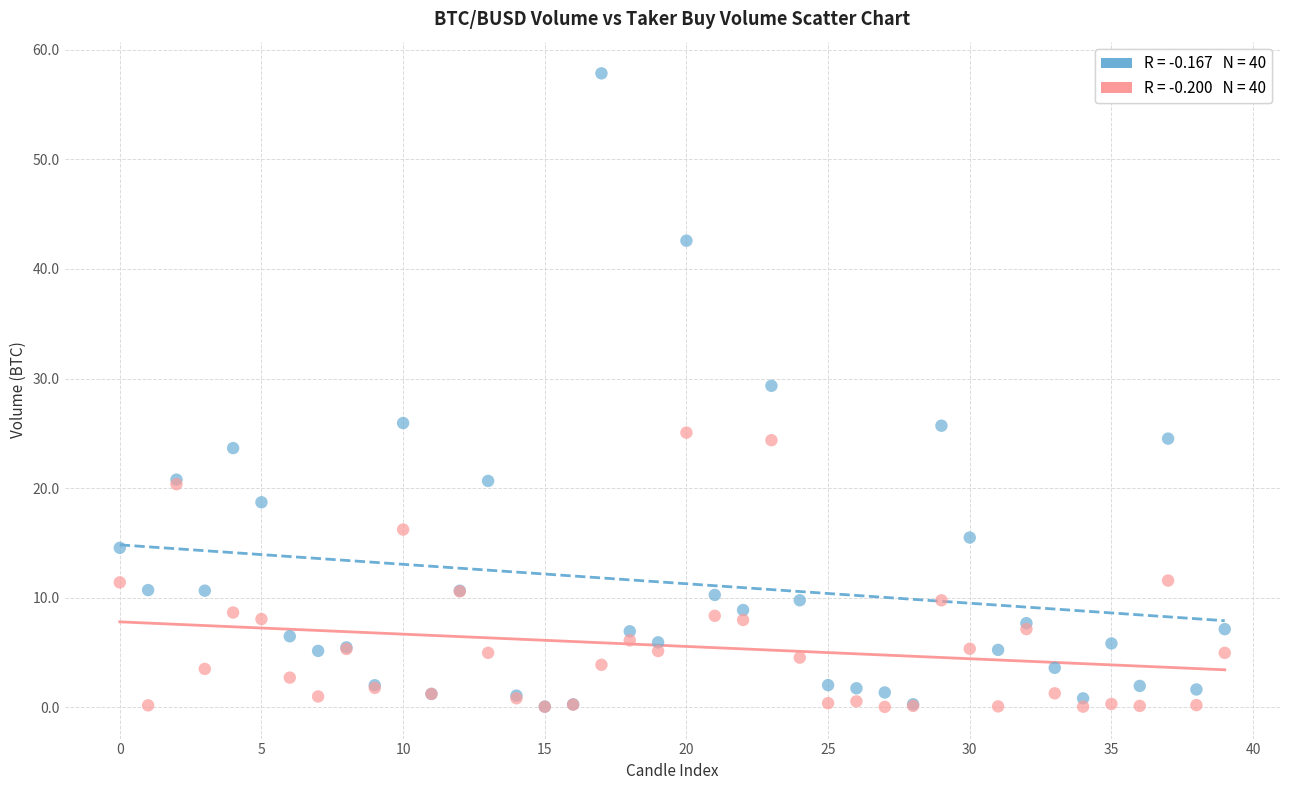

Across all series, what Y value is closest to 28?

29.3